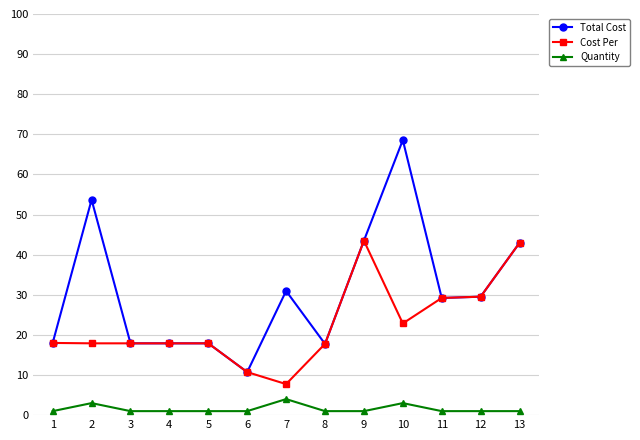

What is the sum of all Quantity values?

20.0